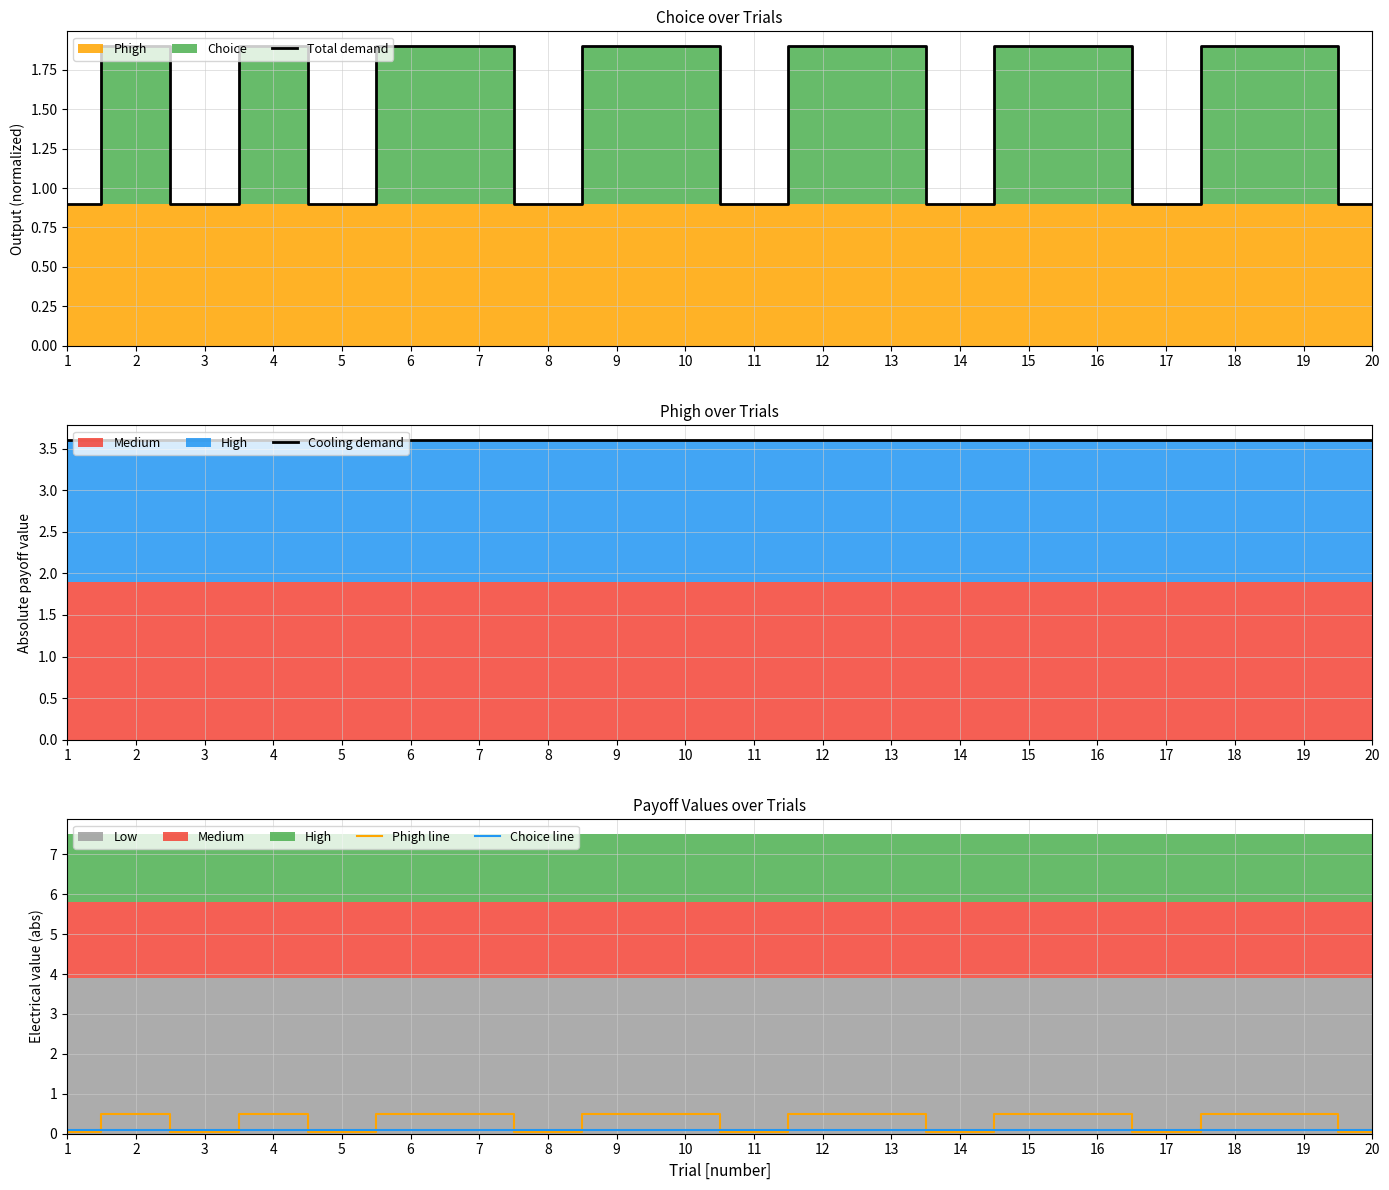

True or false: Cooling demand and Phigh line cross at least once.

False